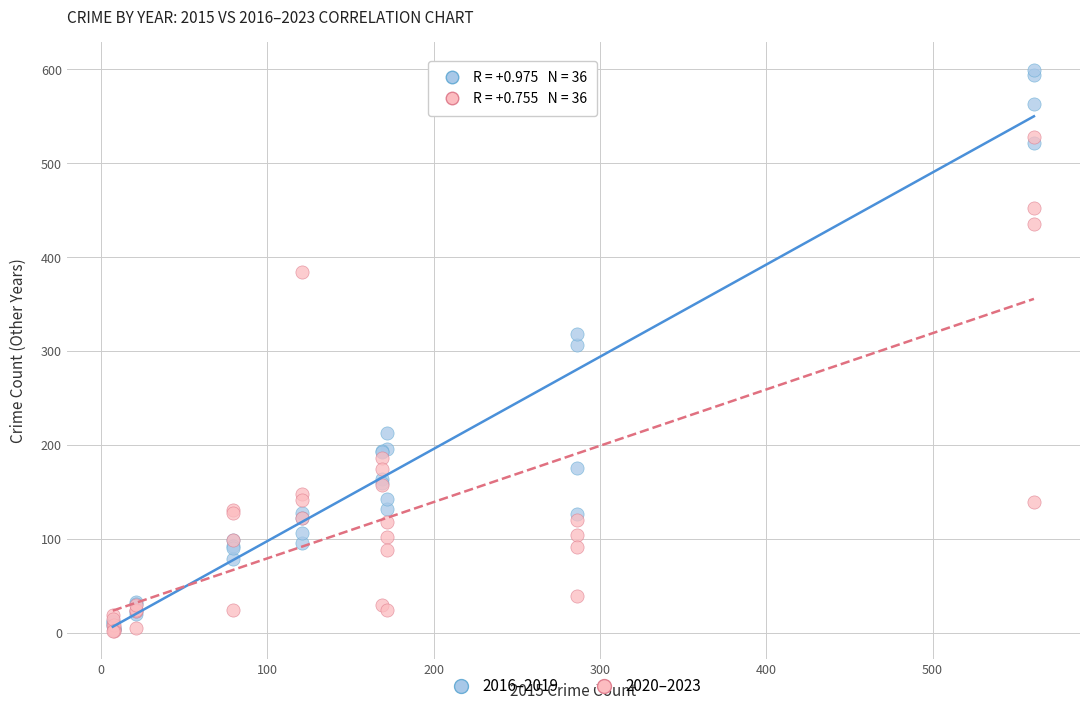

Across all series, what Y value is closest to 300?

307